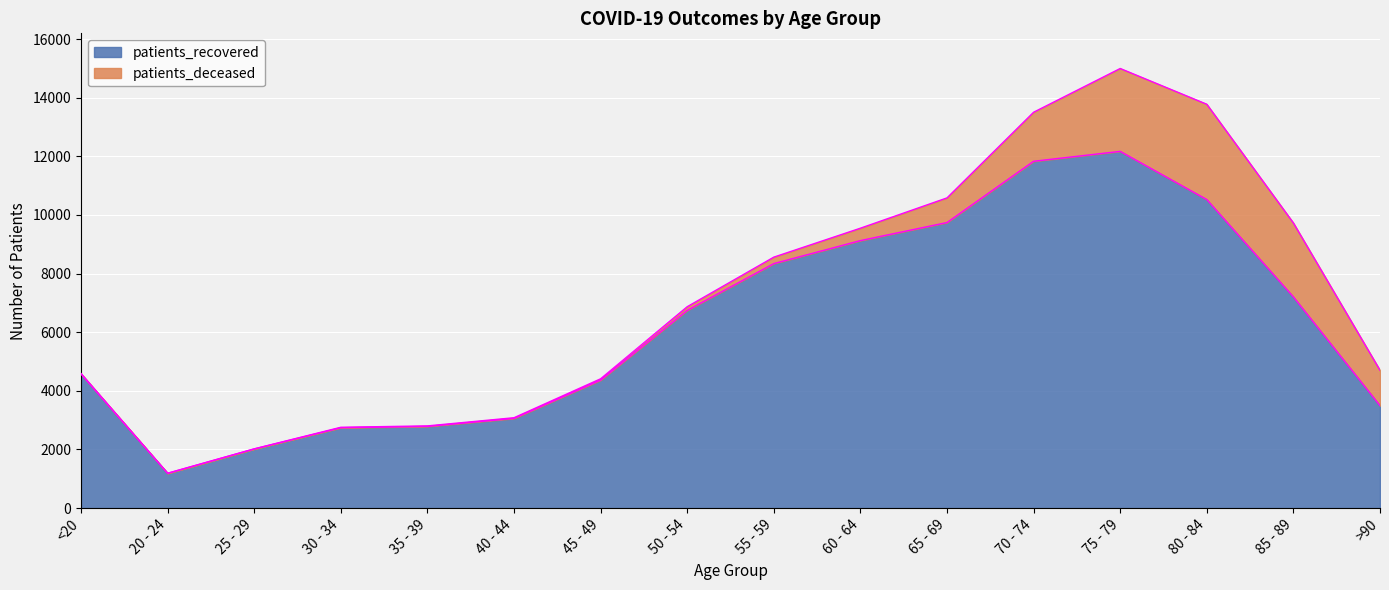

Is it true that the value at >90 is 3496?

True